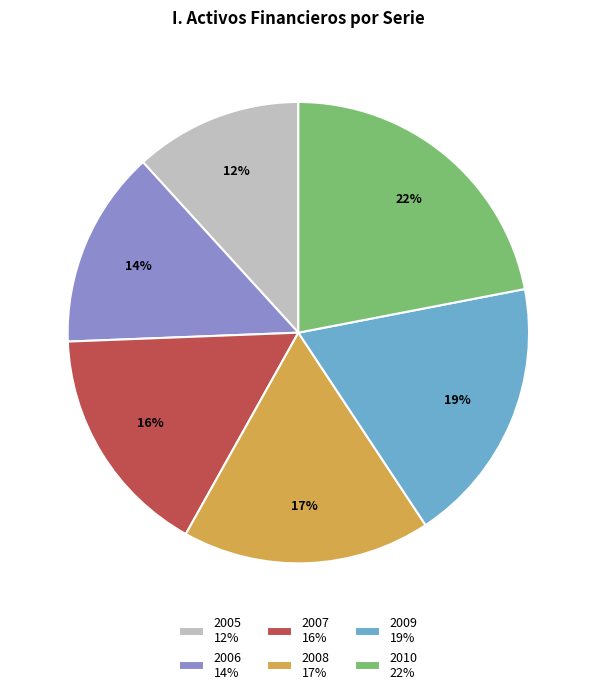

Count the number of slices in the pie.

6